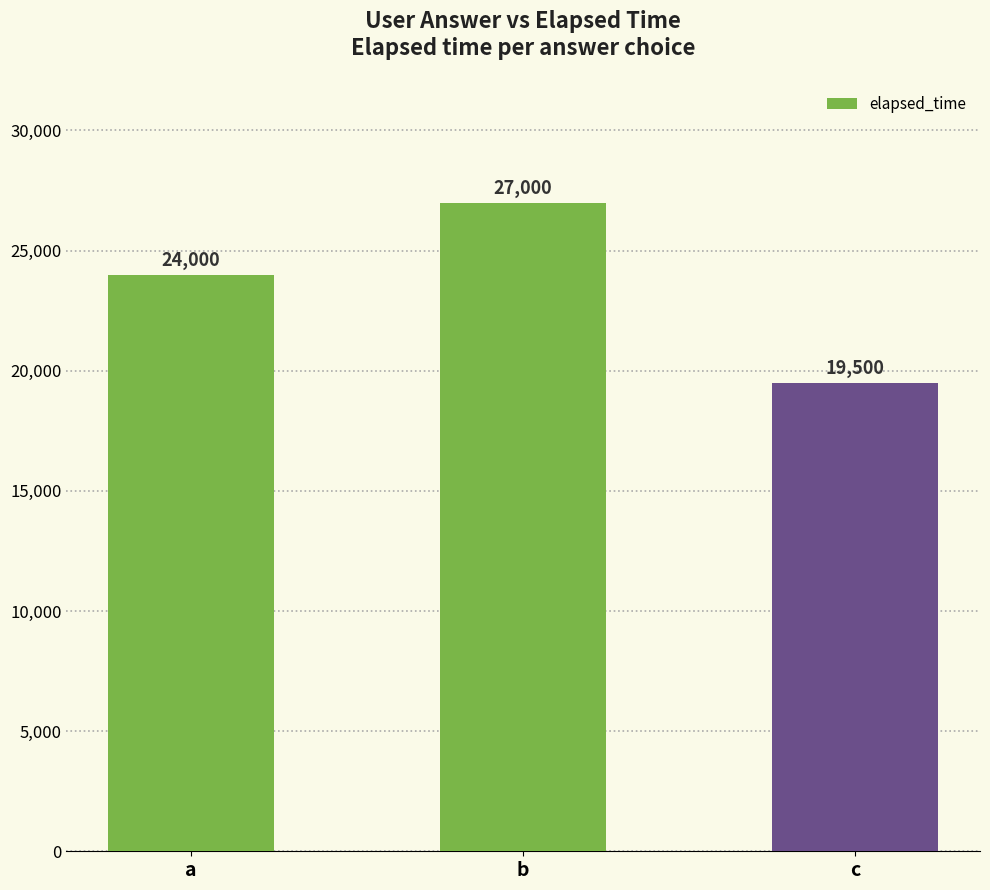

At which category does the chart reach its minimum across all series?

c